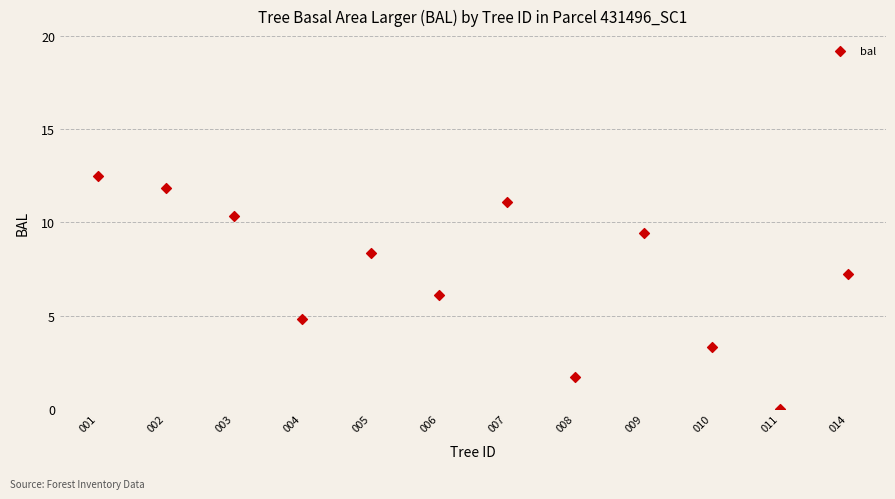

What is the average Y value?

7.2